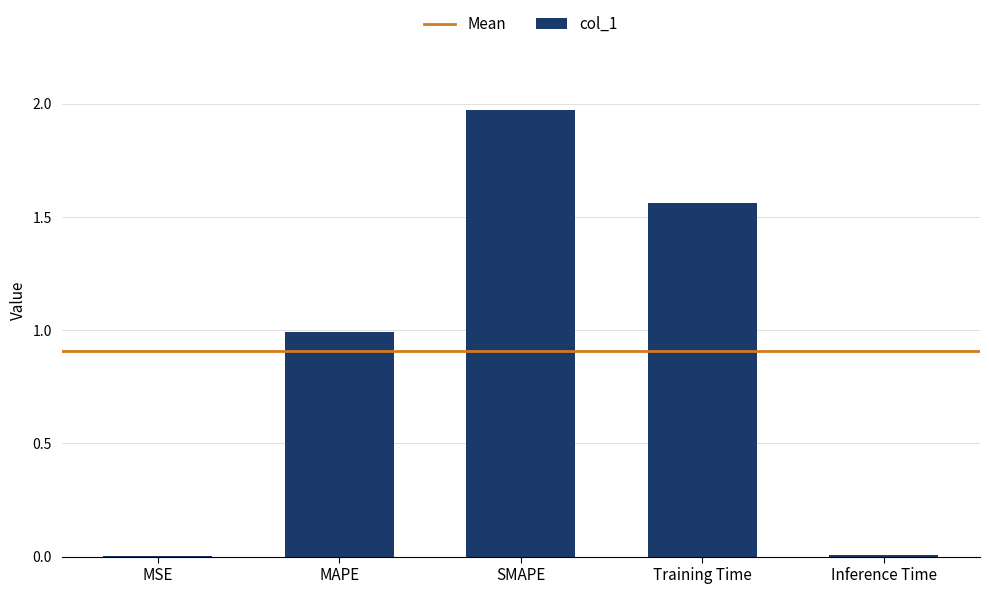

The chart shows a value of 1.0 at MAPE. True or false?

True